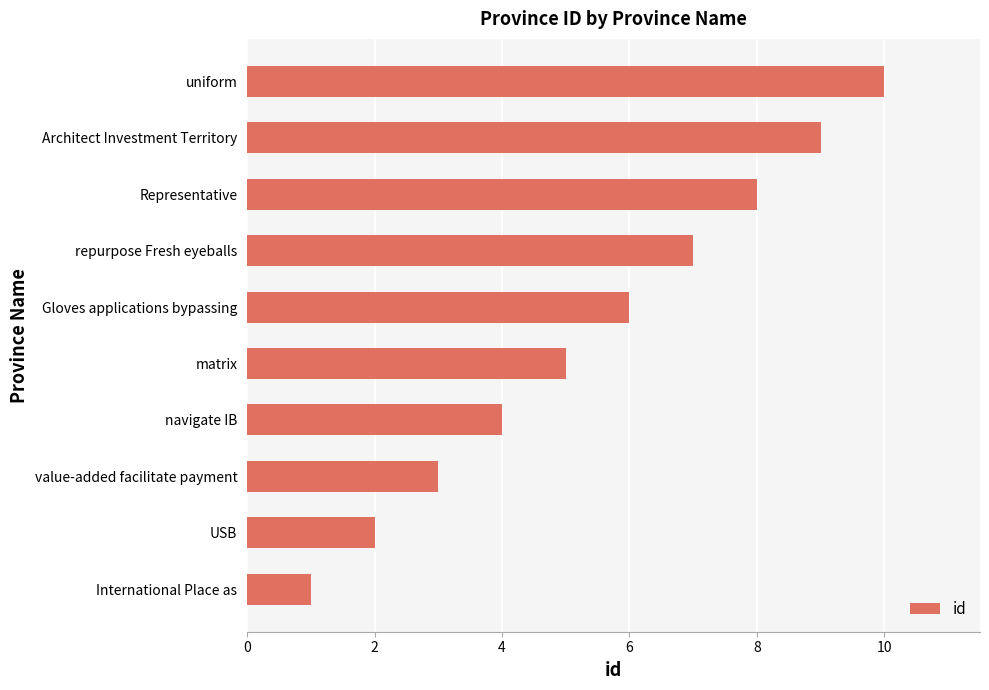

How many distinct data groups are displayed?

1